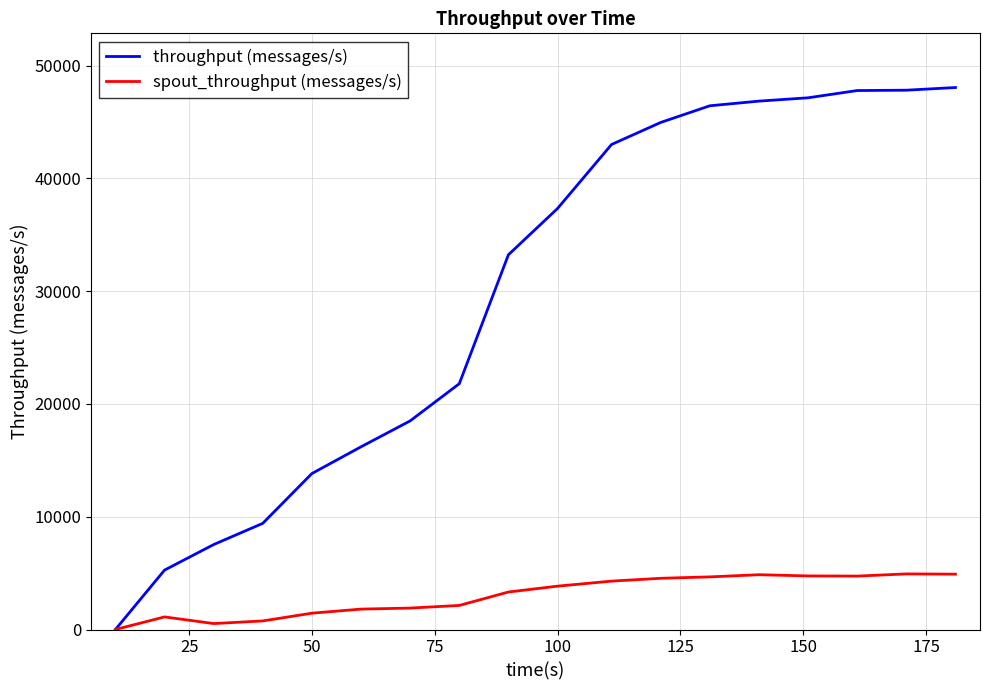

Which series has the widest spread of values?

throughput (messages/s)